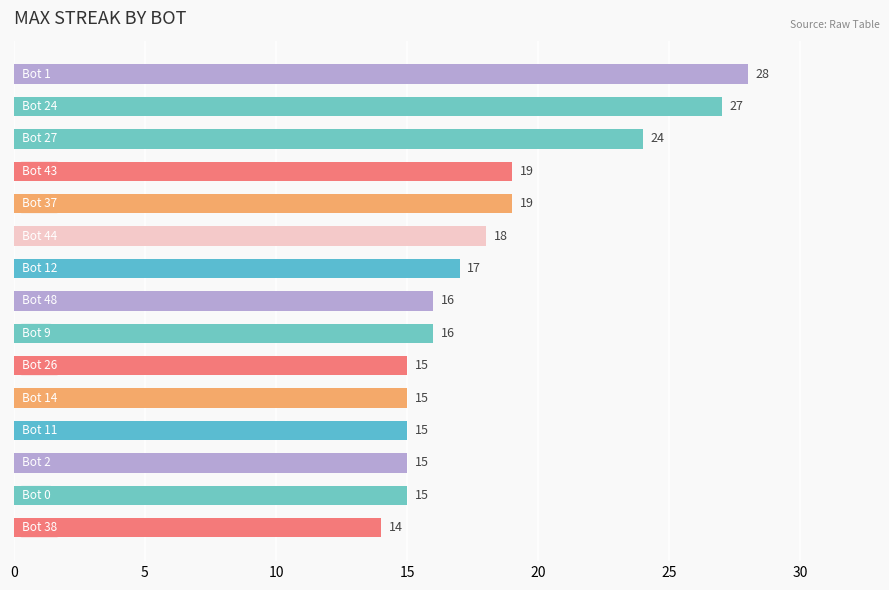

What is the value of the 6th bar from the top?

18